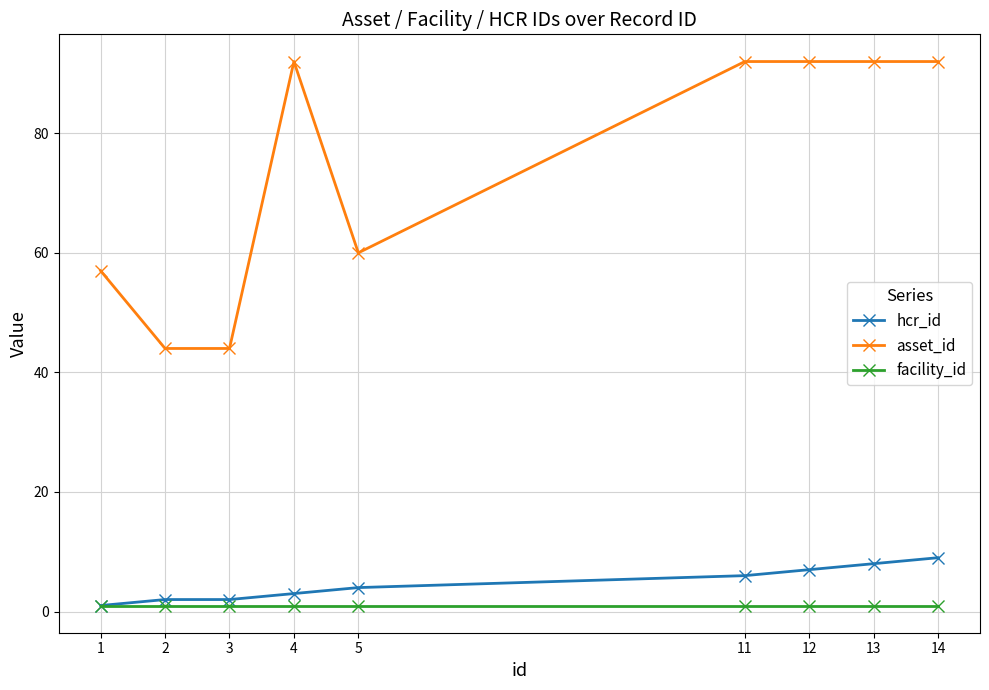

What is the sum of all hcr_id values?

42